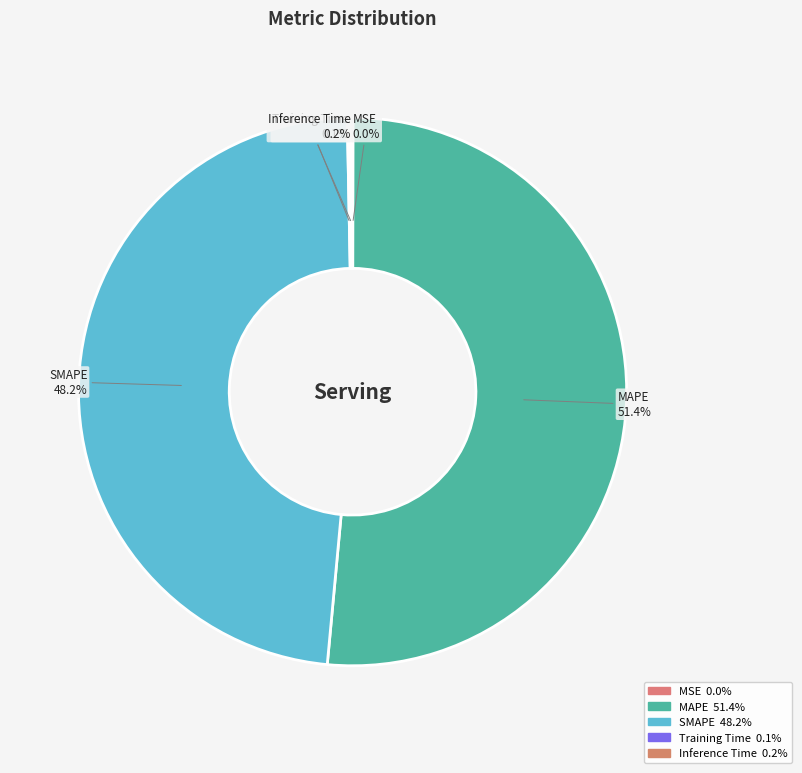

Which category has the biggest portion of the pie?

MAPE